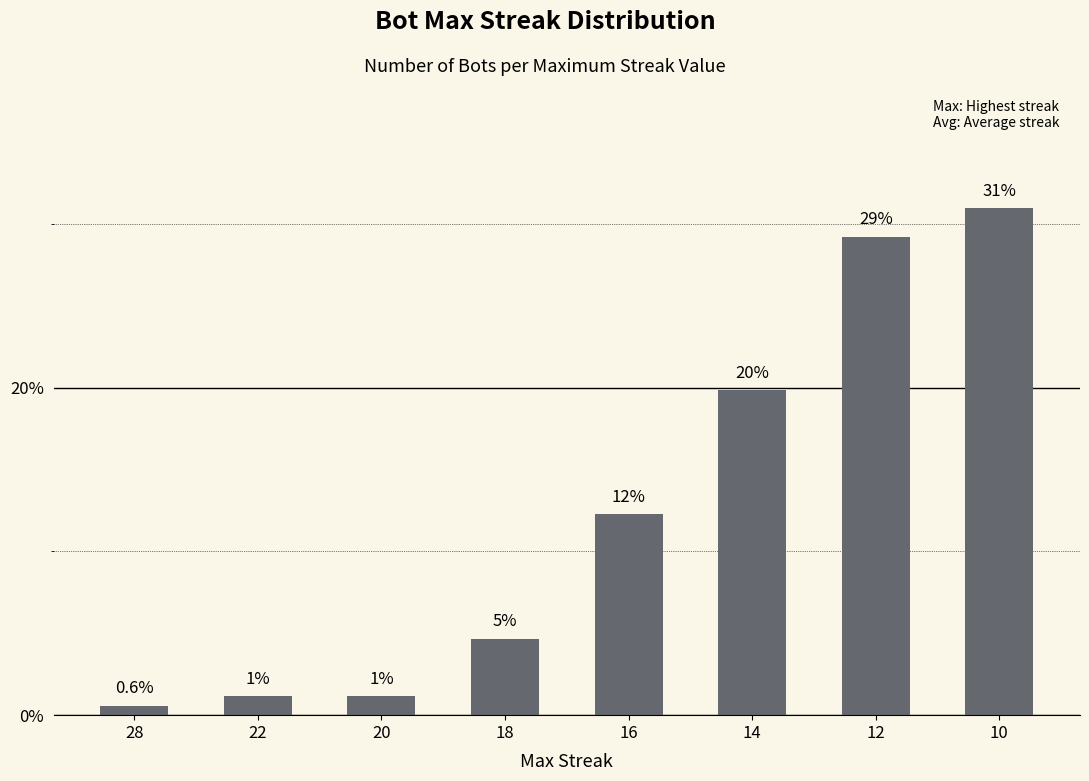

How many bars are there in total?

8